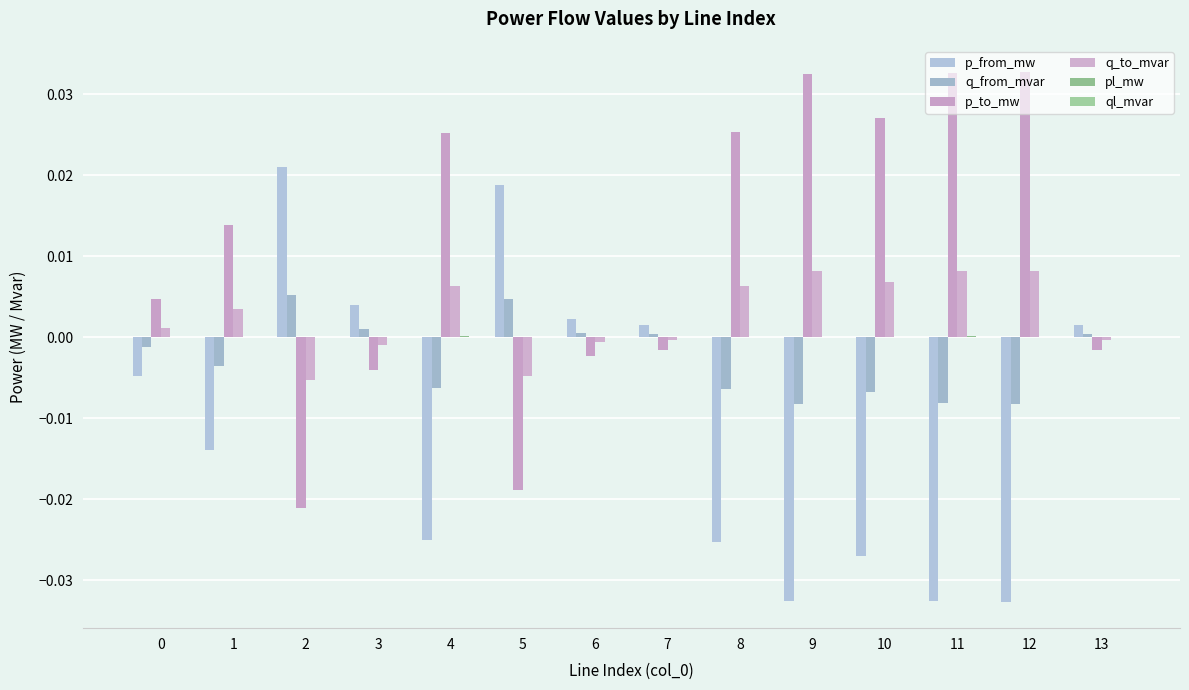

Are the bars grouped side by side (vs. stacked)?

Yes